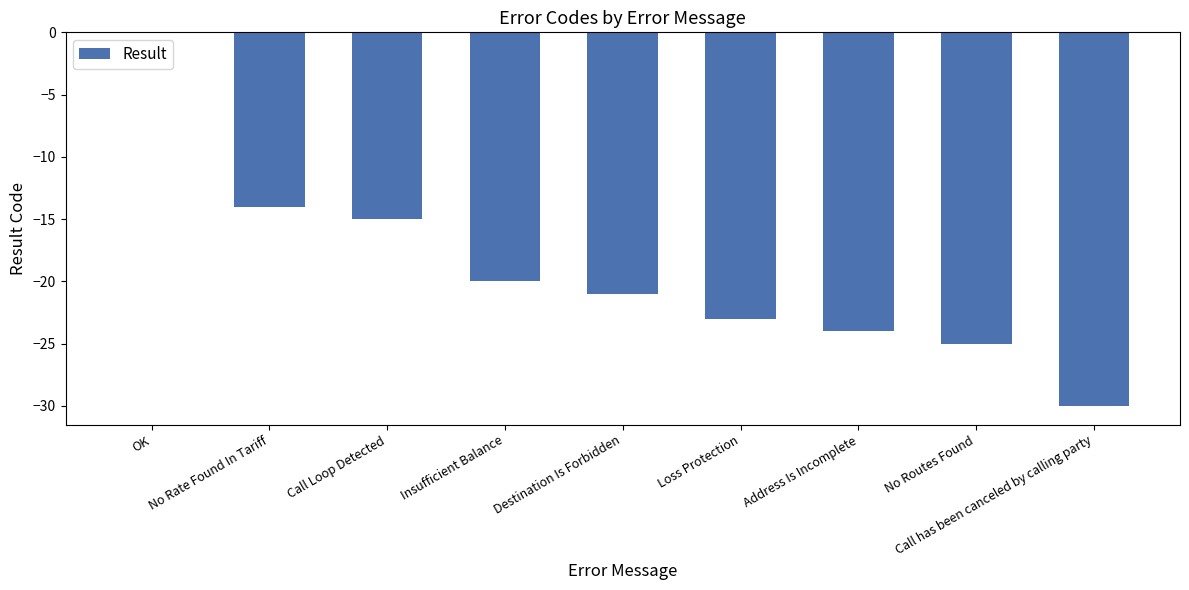

At which category does the chart reach its peak across all series?

OK